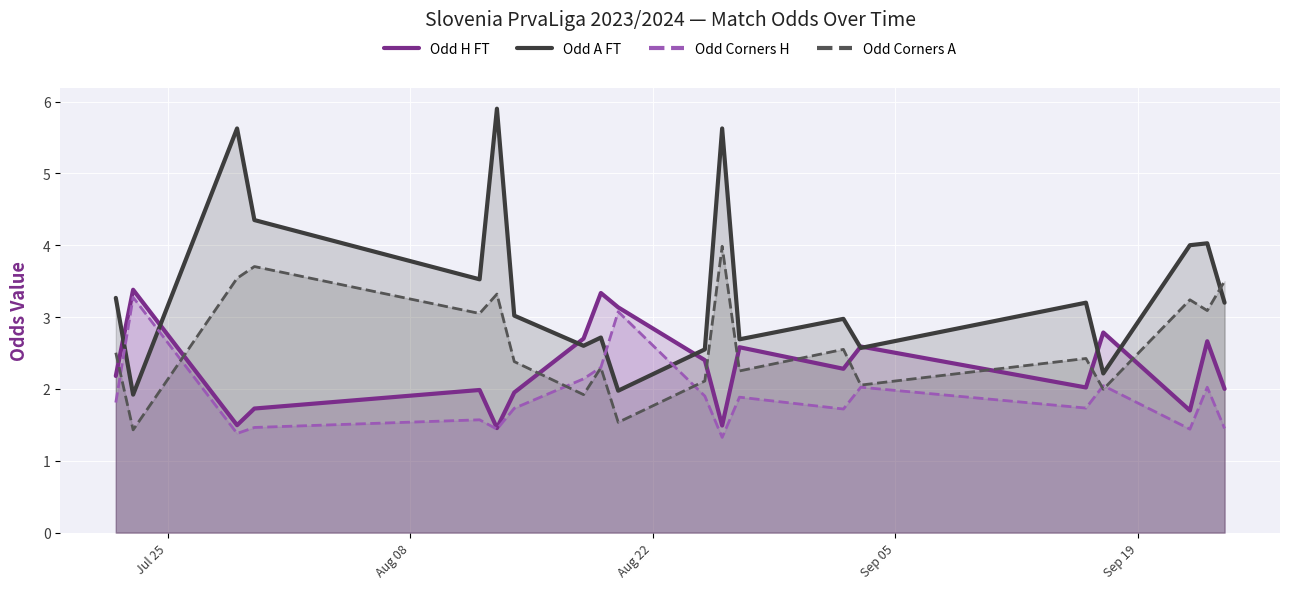

What is the difference between the maximum and minimum values in the Odd A FT series?

4.0